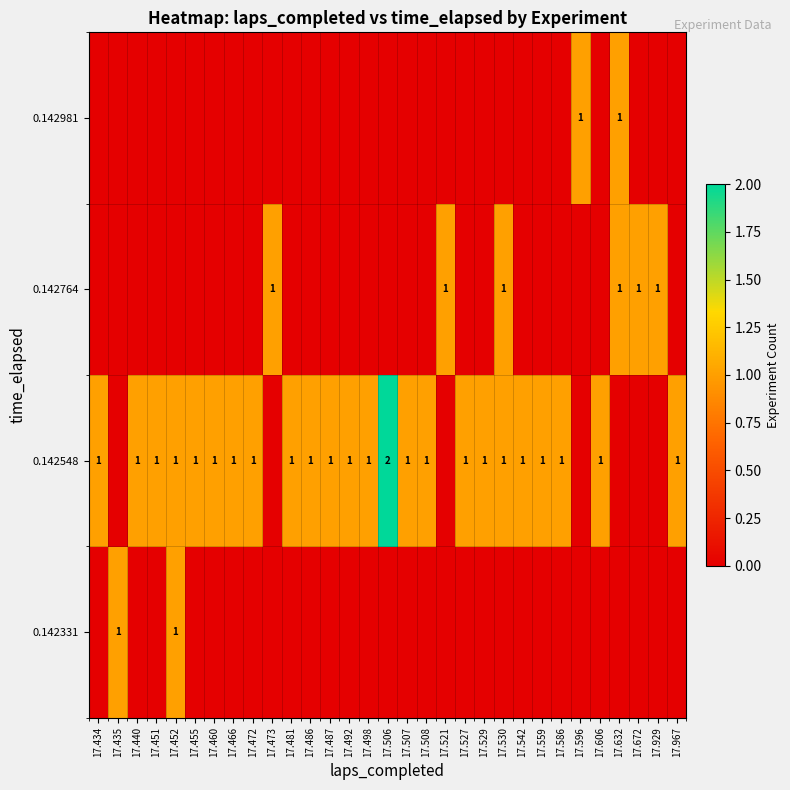

How many categories are shown in the chart?

31